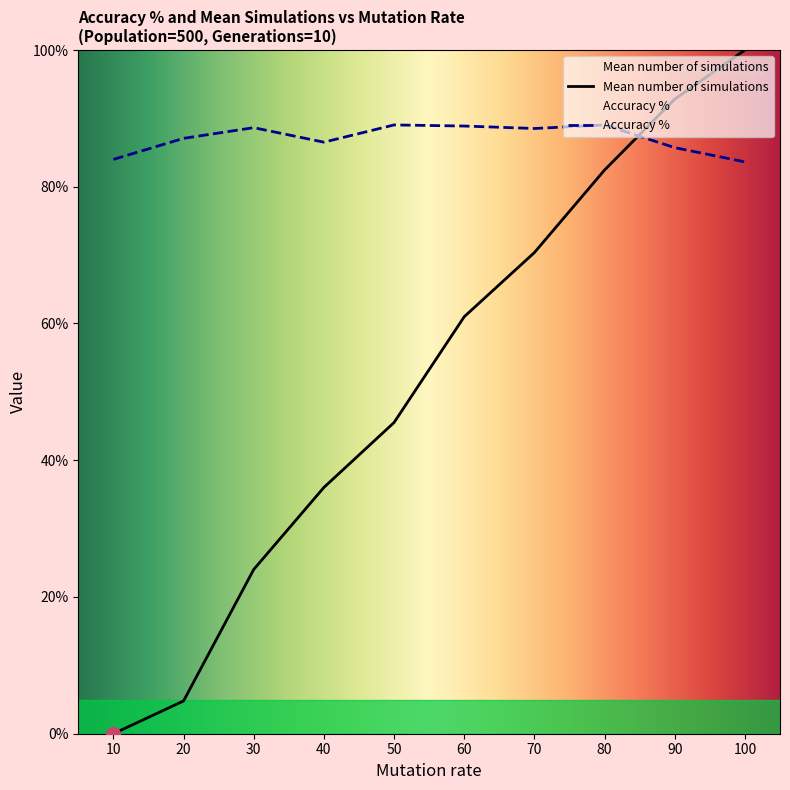

Rank the series at 100 from lowest to highest value.

Accuracy %, Mean number of simulations